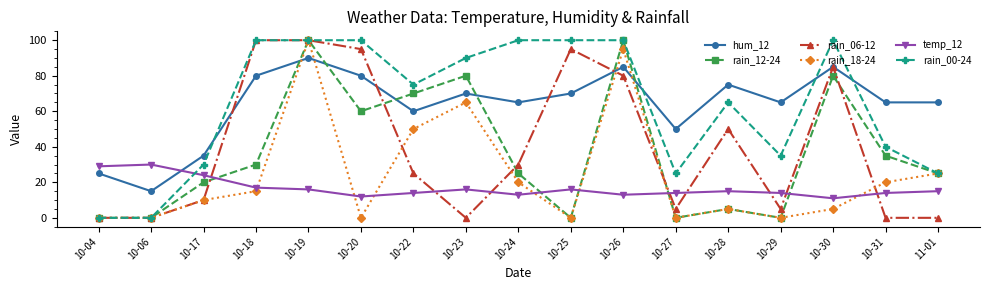

Reading right to left, transcribe all the data shown in this chart.

hum_12: 65	65	85	65	75	50	85	70	65	70	60	80	90	80	35	15	25
rain_12-24: 25	35	80	0	5	0	100	0	25	80	70	60	100	30	20	0	0
rain_06-12: 0	0	85	5	50	5	80	95	30	0	25	95	100	100	10	0	0
rain_18-24: 25	20	5	0	5	0	95	0	20	65	50	0	100	15	10	0	0
temp_12: 15	14	11	14	15	14	13	16	13	16	14	12	16	17	24	30	29
rain_00-24: 25	40	100	35	65	25	100	100	100	90	75	100	100	100	30	0	0